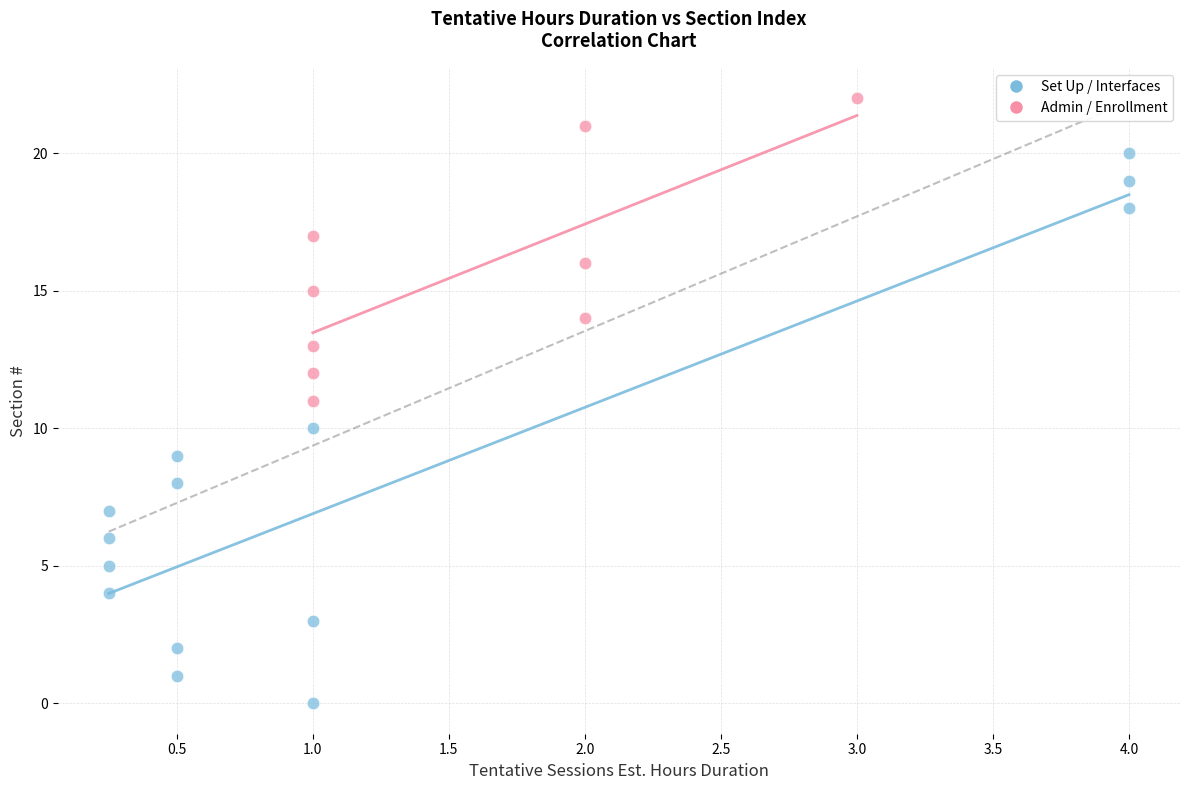

Which series reaches the maximum Y coordinate?

Admin / Enrollment